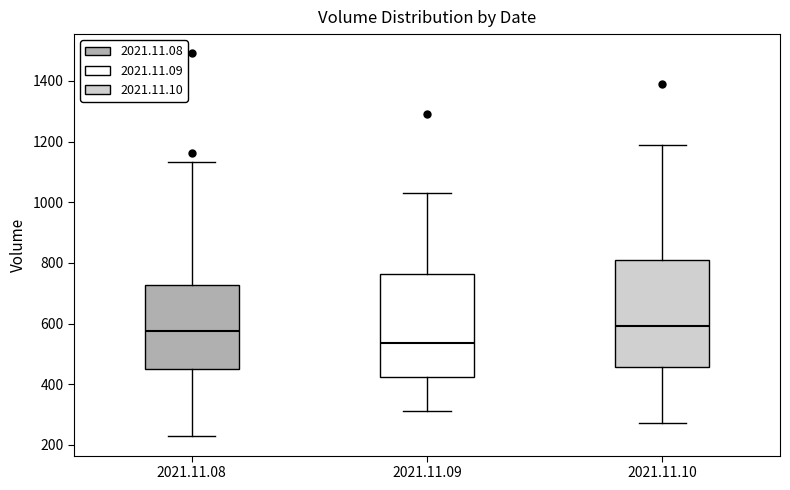

Reading left to right, transcribe this box plot: for each box, give where its median line is, the range the box spans, and where its two whiskers end, as read against the y-axis. The values are not printed on the chart, so give them approximately, as read against the axis.

2021.11.08: median 580, box 440 to 720, whiskers 220 to 1140
2021.11.09: median 540, box 420 to 760, whiskers 320 to 1040
2021.11.10: median 600, box 460 to 800, whiskers 280 to 1200